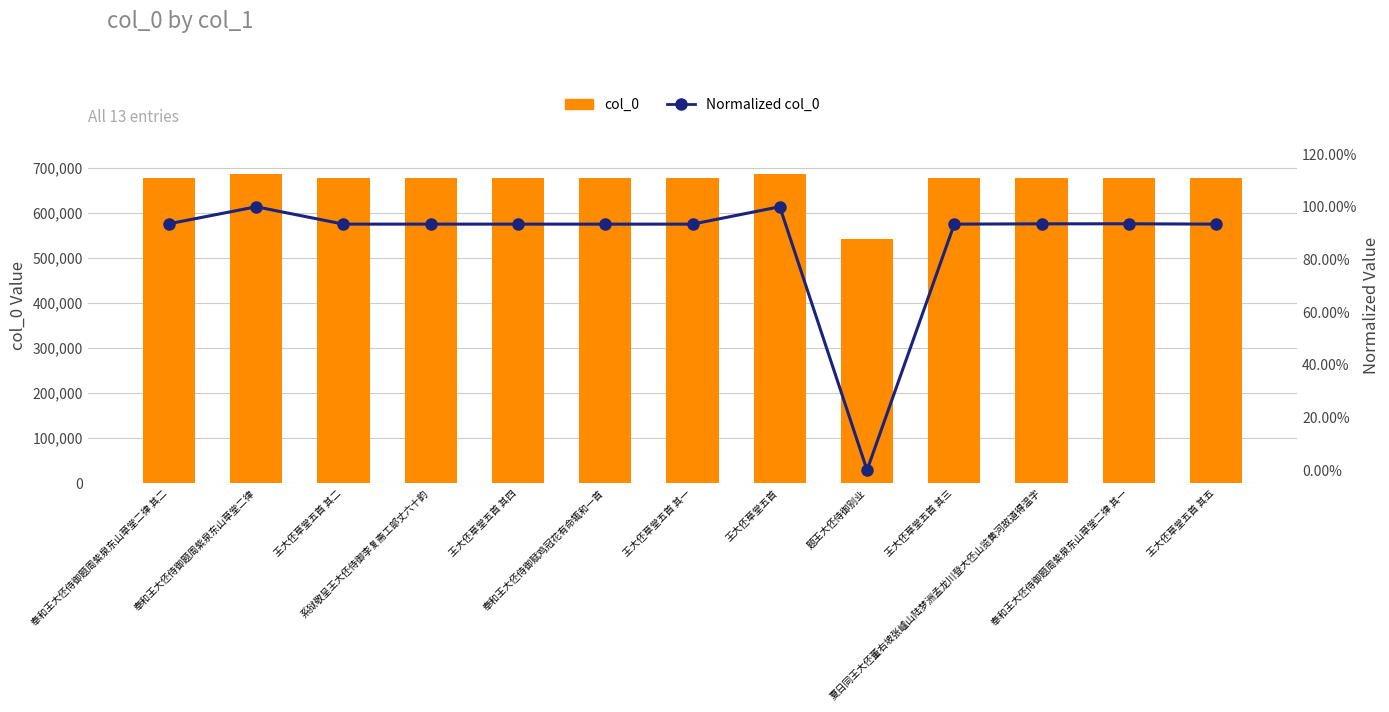

What is the label of the 13th bar from the left?

王大伾草堂五首 其五